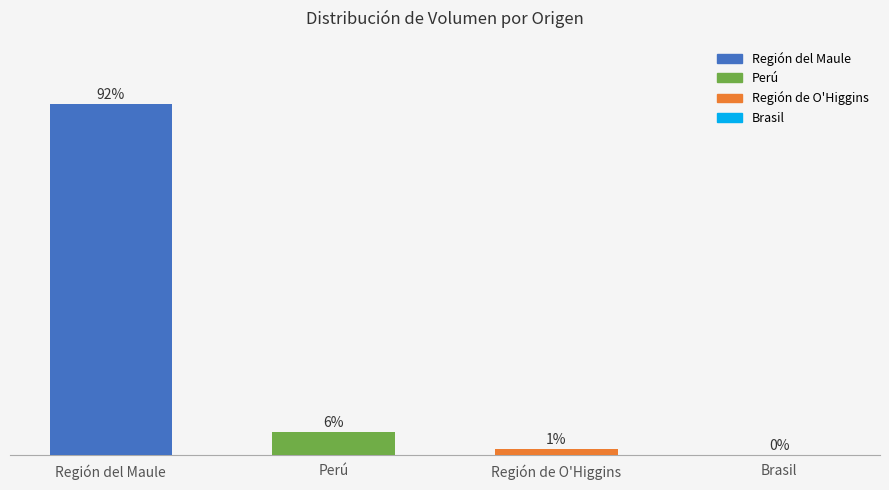

Which has a higher value, Región de O'Higgins or Brasil?

Región de O'Higgins